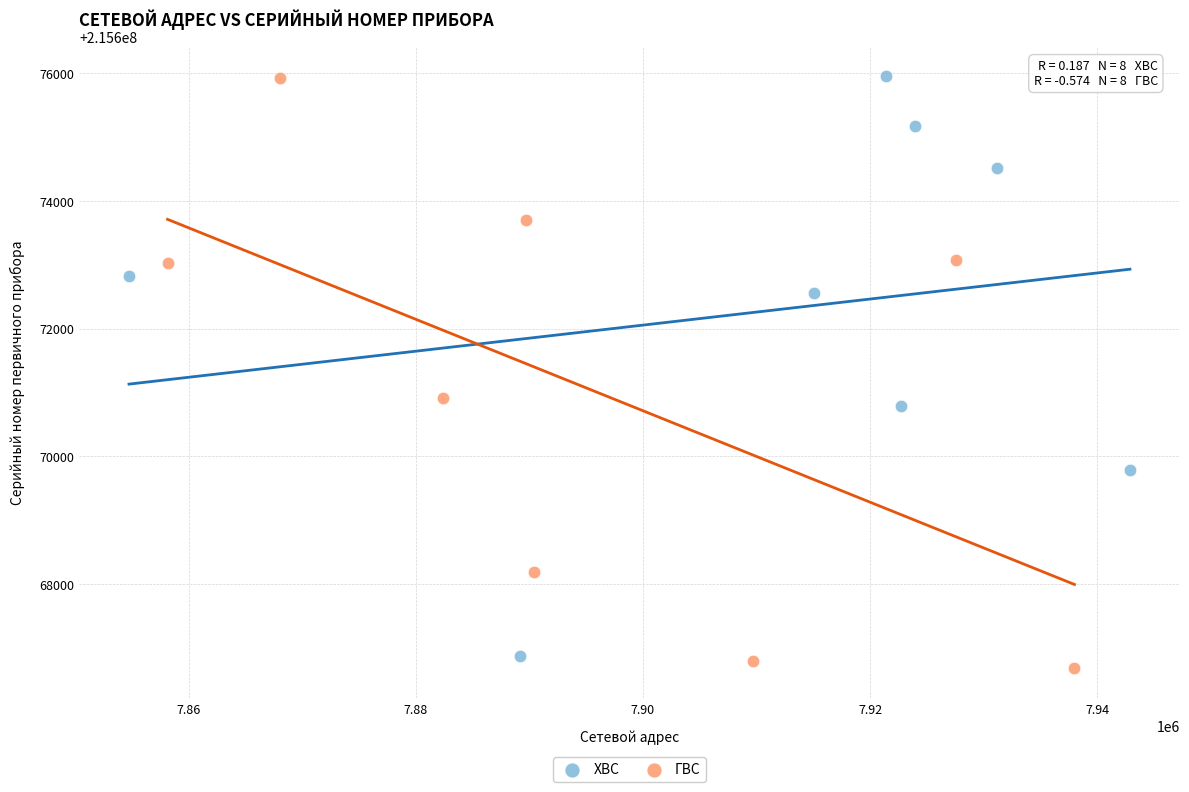

Which series has the largest Y range (max minus min)?

ГВС